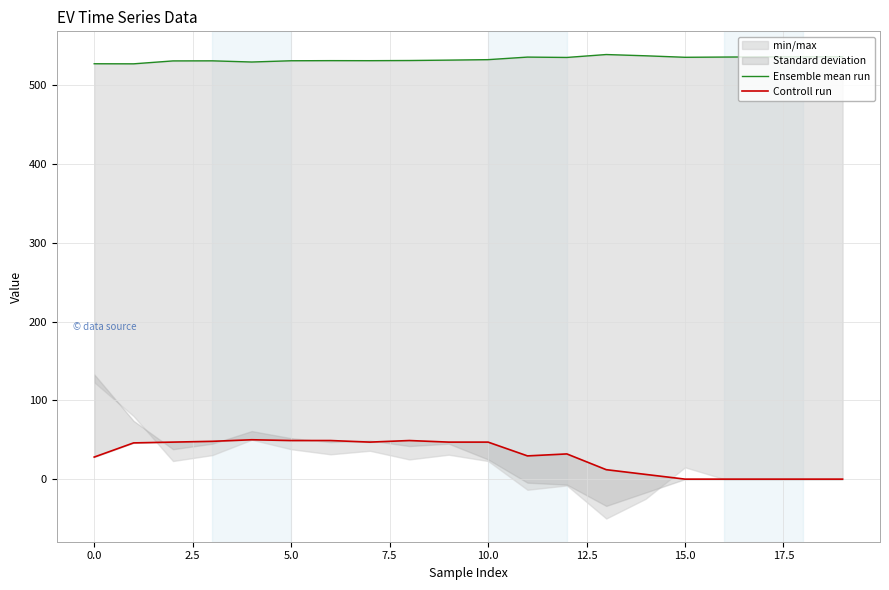

True or false: Ensemble mean run has a value of 532.5 at 10.

True